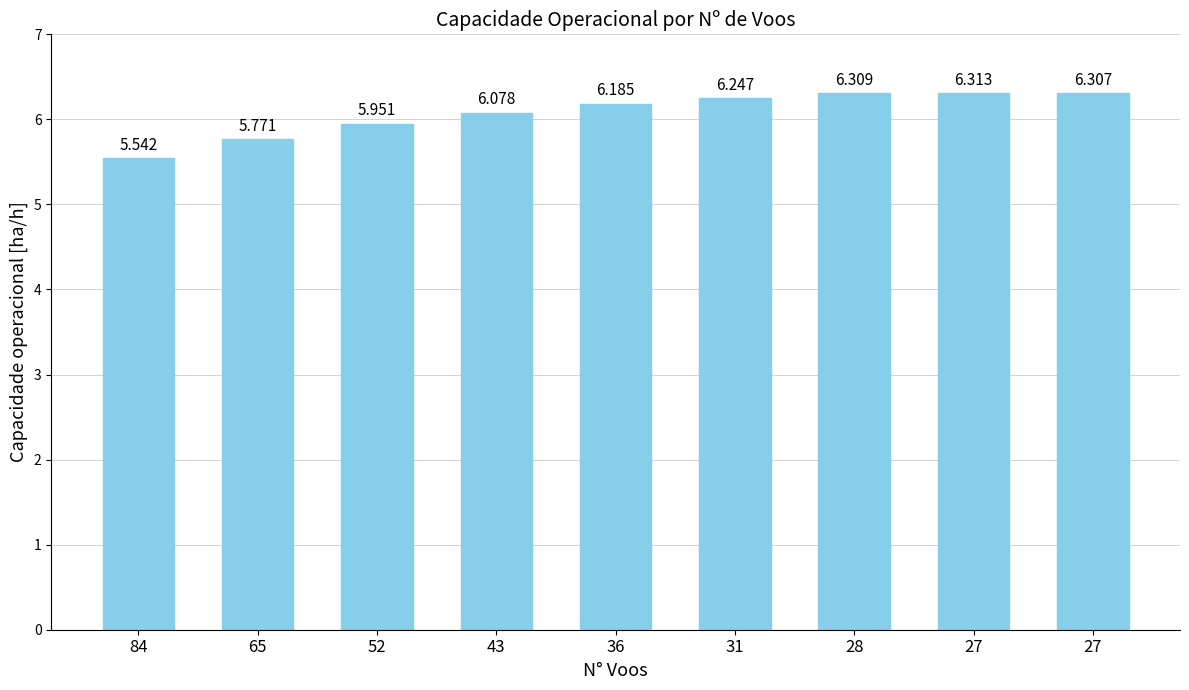

What is the sum of the values at 84 and 28?

11.9